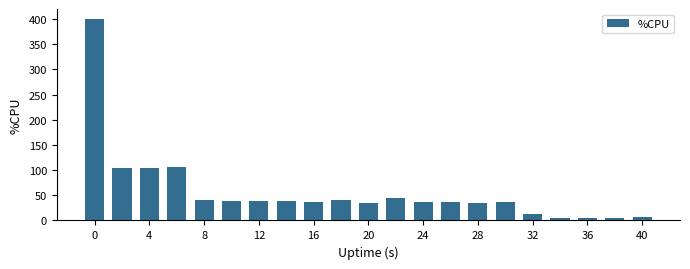

What is the greatest value displayed?

400.0